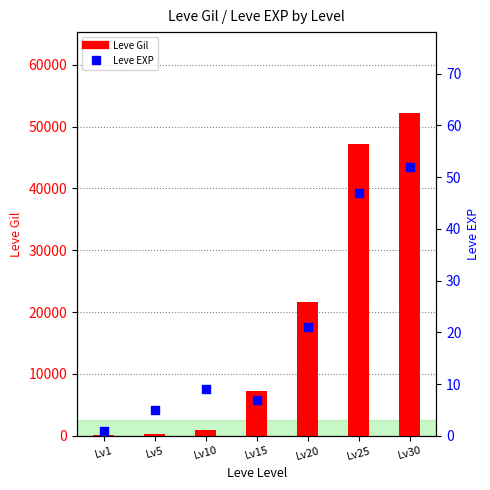

Which series reaches the minimum Y coordinate?

Leve EXP